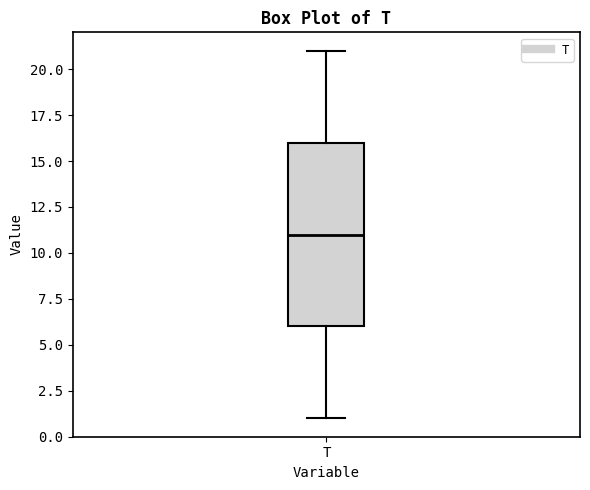

Where is the upper edge of the box for T on the y-axis? The values are not printed on the chart, so give them approximately, as read against the axis.

16